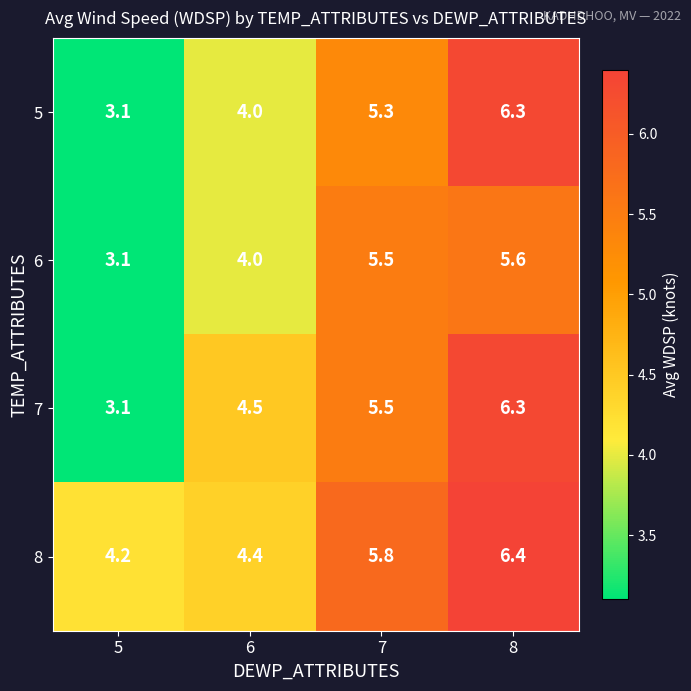

What is the difference between the 6 values at 7 and 5?

2.4